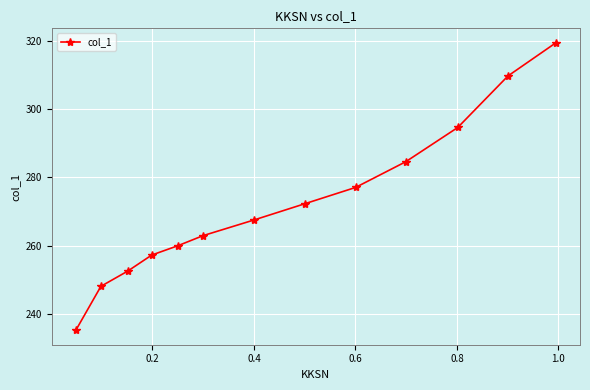

What is the maximum value shown in the chart?

319.4